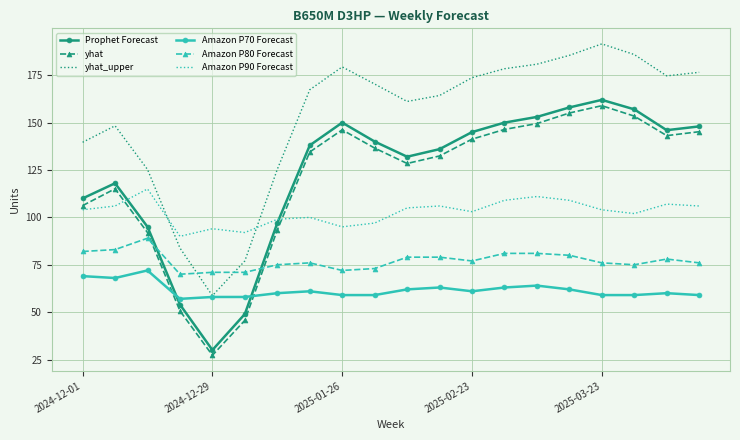

What are all the series names shown in the legend?

Prophet Forecast, yhat, yhat_upper, Amazon P70 Forecast, Amazon P80 Forecast, Amazon P90 Forecast